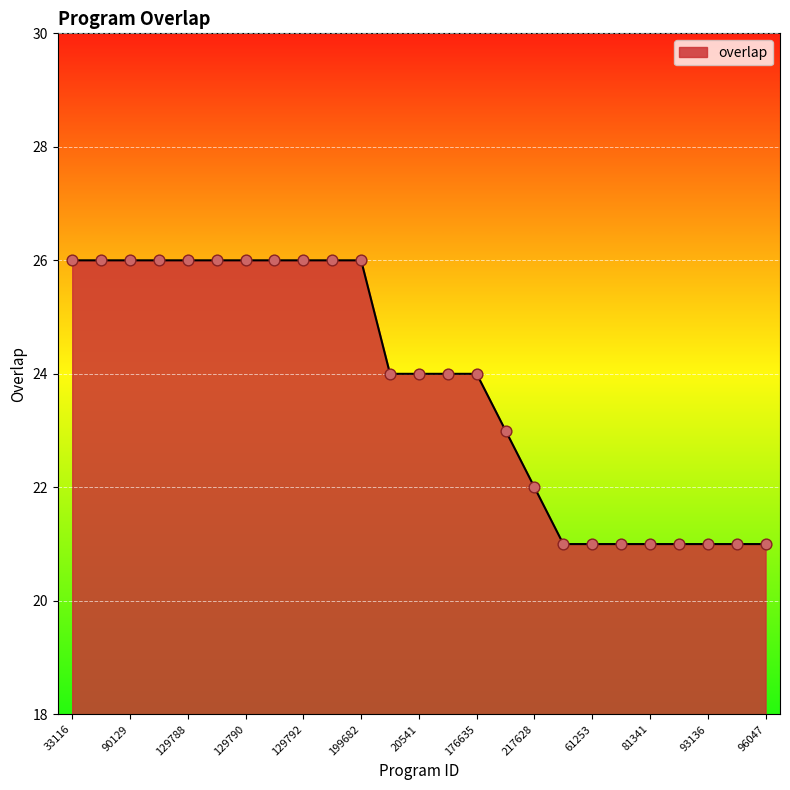

What is the smallest value displayed?

21